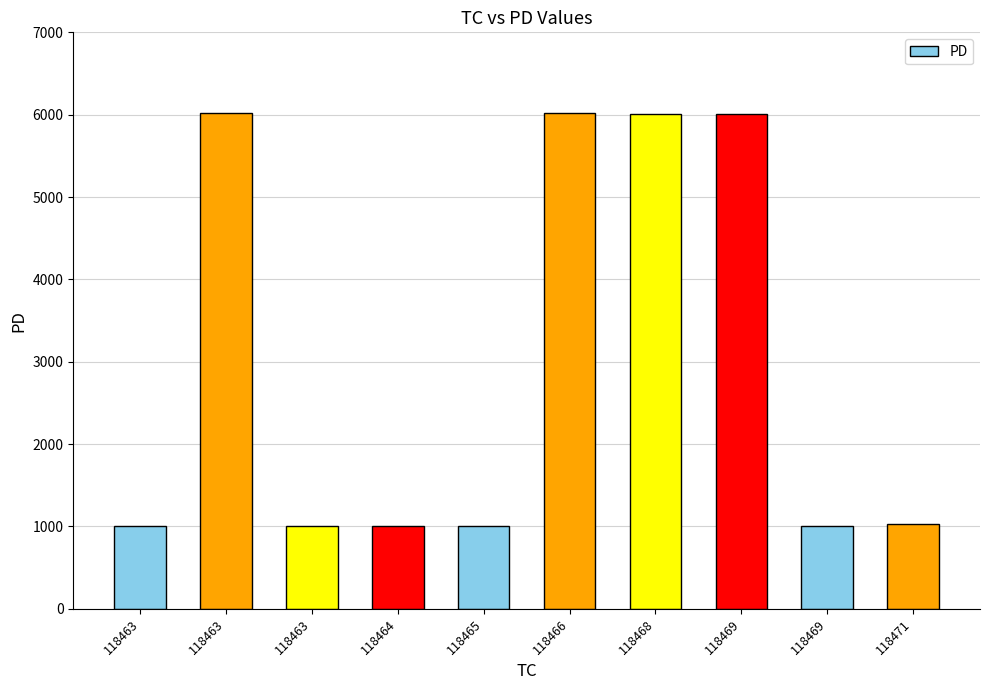

Count the number of categories in the chart.

10